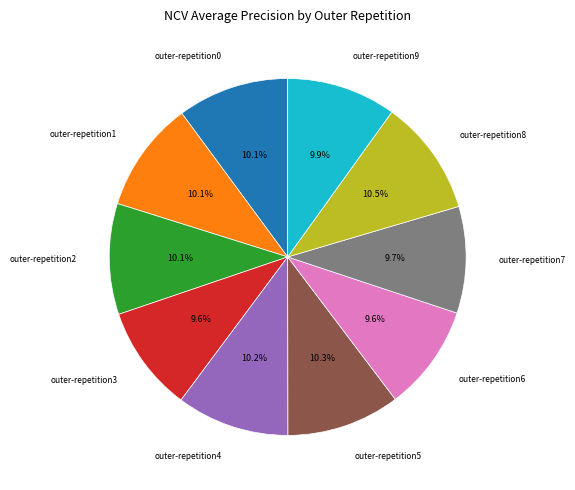

What portion of the pie excludes outer-repetition1?

89.9%